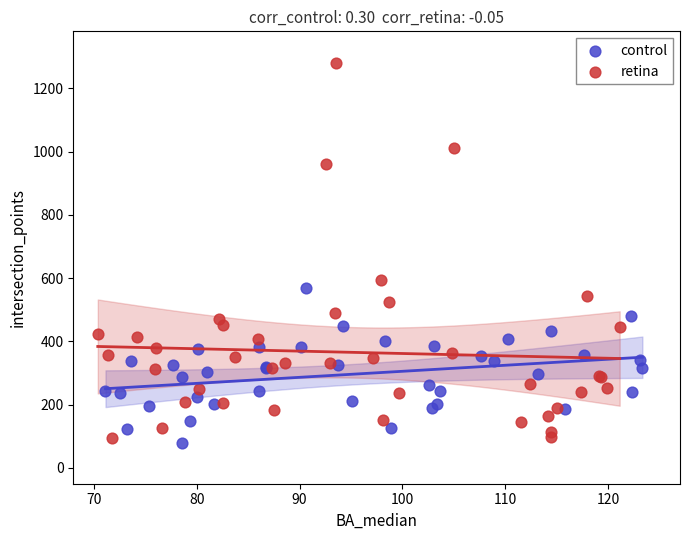

Which series has the largest Y range (max minus min)?

retina